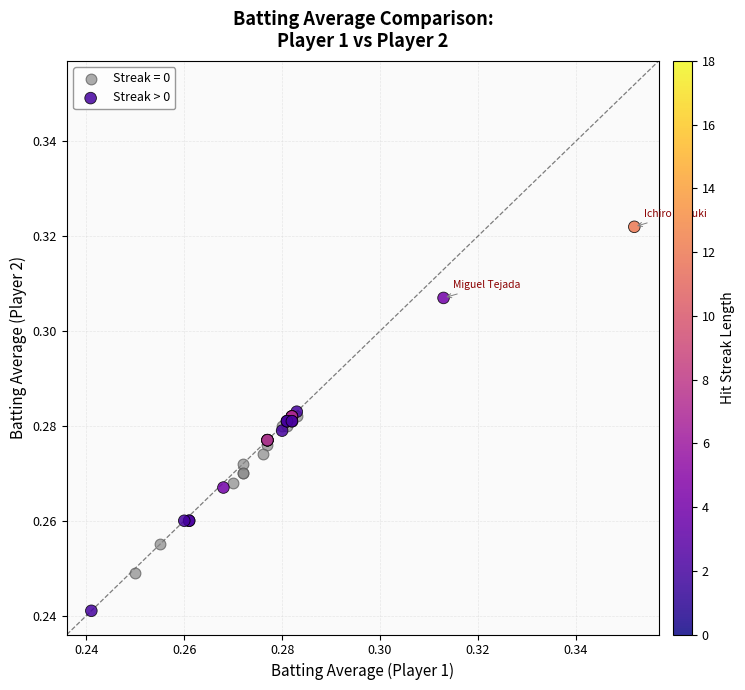

Which series has the largest Y range (max minus min)?

Streak > 0